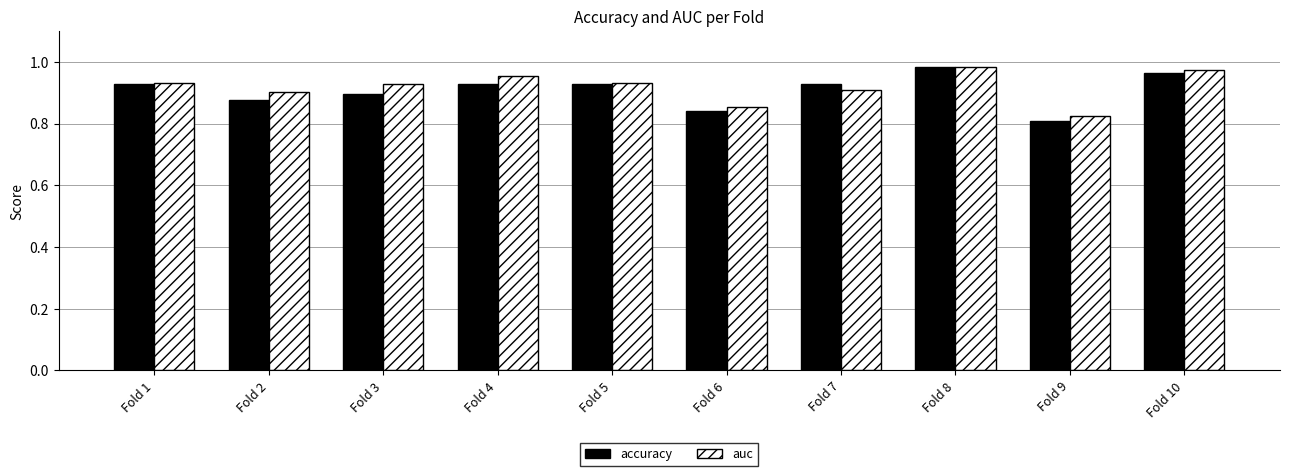

Does the chart contain any negative values?

No